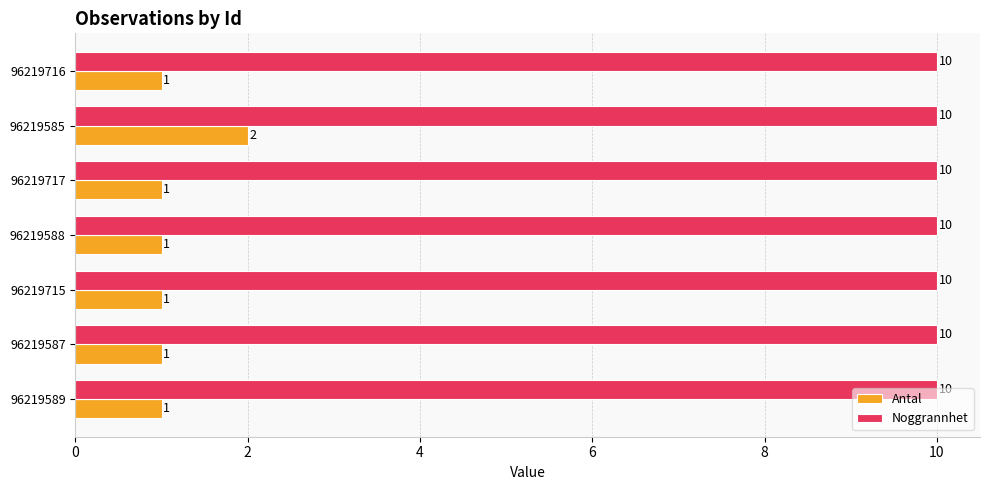

What is the difference between the highest and lowest values at 96219716?

9